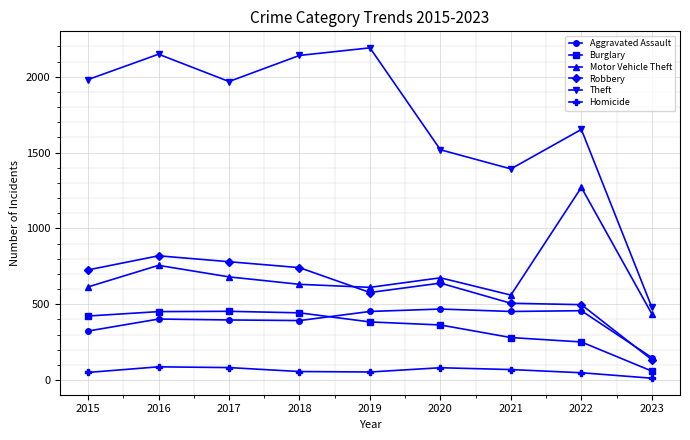

Rank the series at 2022 from highest to lowest value.

Theft, Motor Vehicle Theft, Robbery, Aggravated Assault, Burglary, Homicide